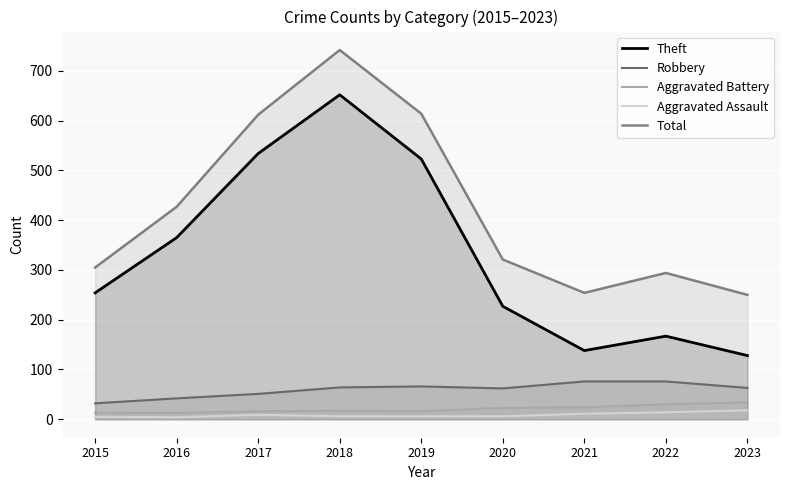

How many data points in Total are above 321?

4